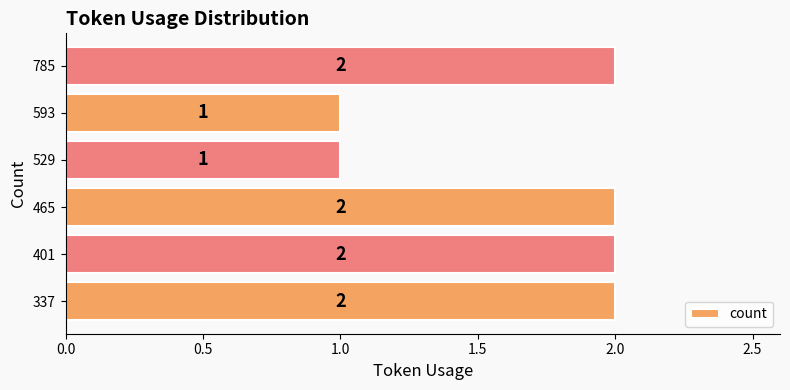

Is it true that the value at 337 is 3?

False